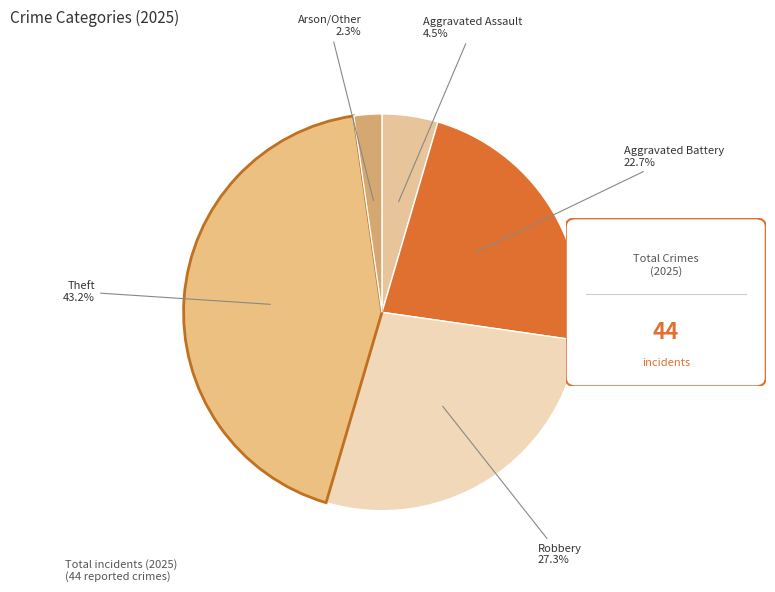

Count the number of slices in the pie.

5